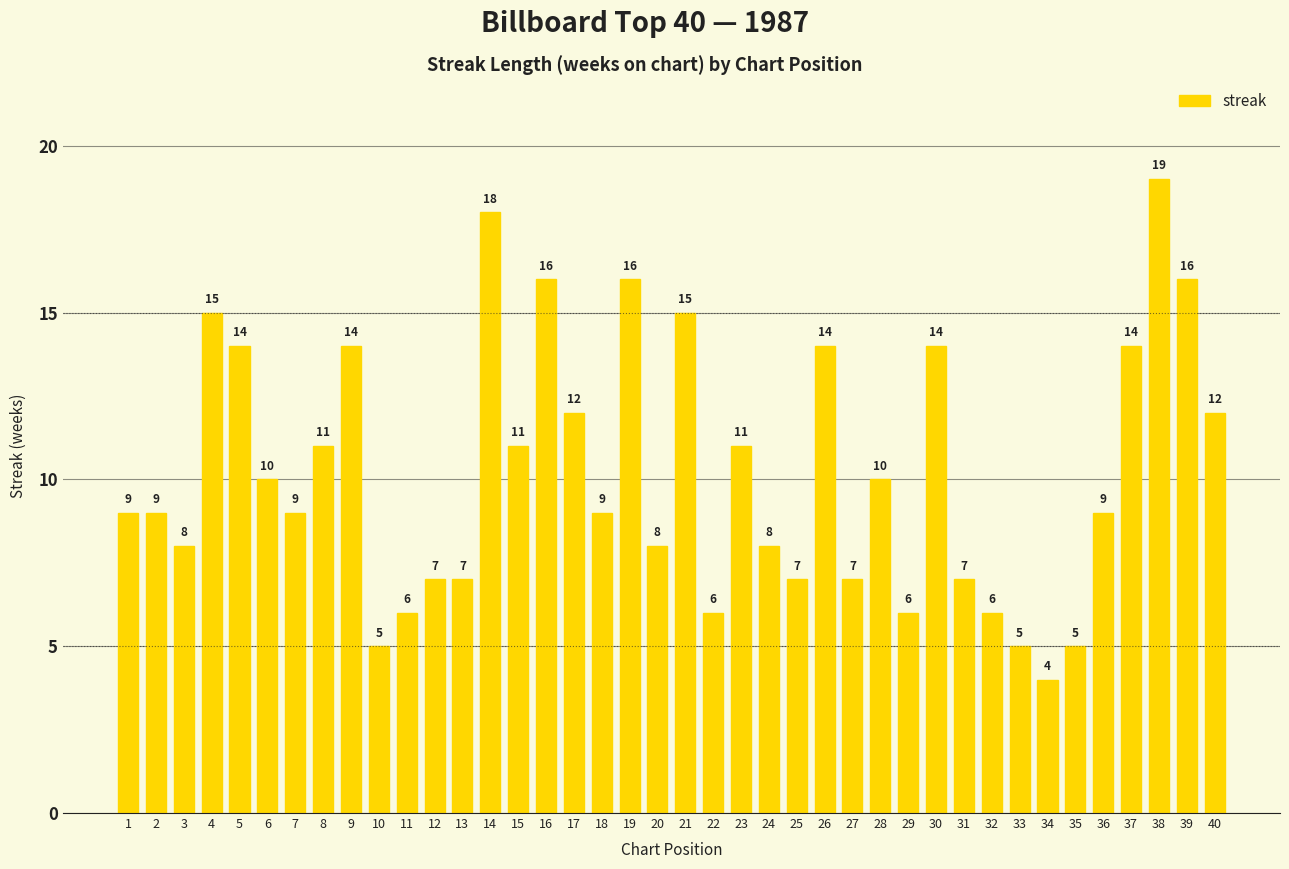

What is the difference between the second highest and minimum values?

14